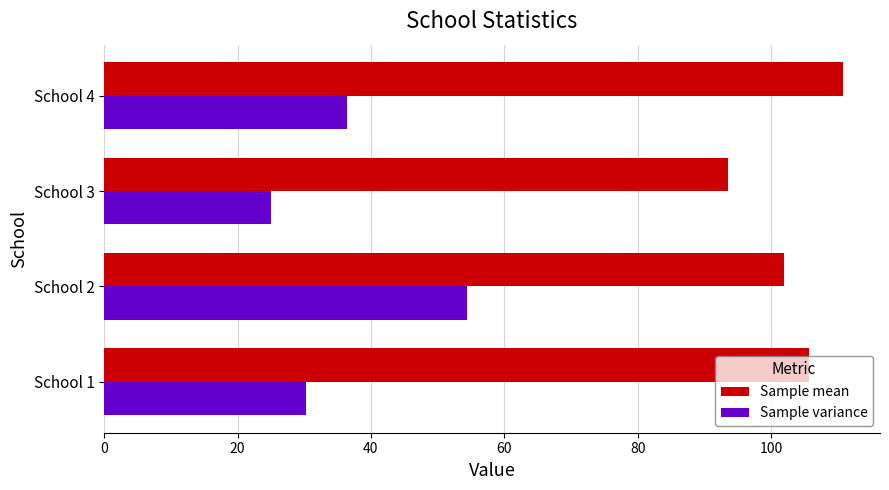

Is it true that Sample mean equals 93.5 at School 3?

True